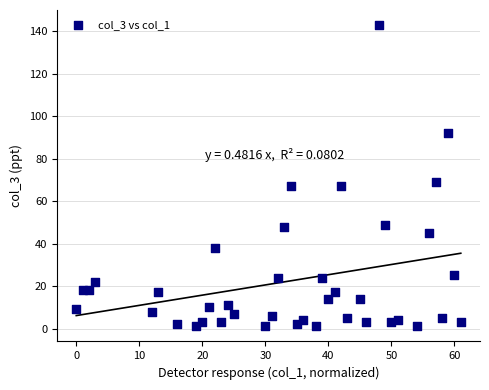

What Y value in the scatter plot is closest to 72?

69